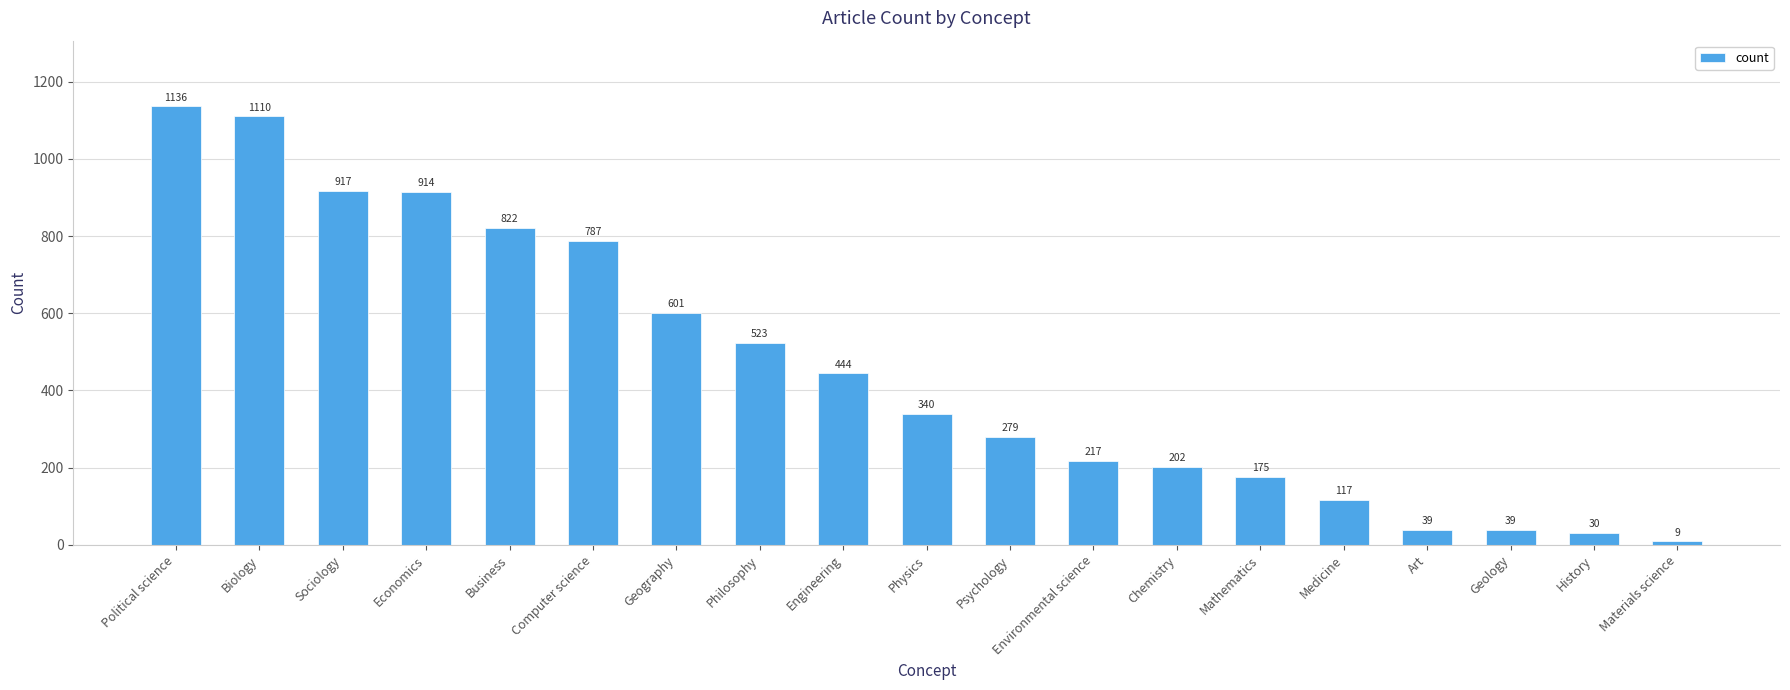

What is the difference between the maximum and minimum values?

1127